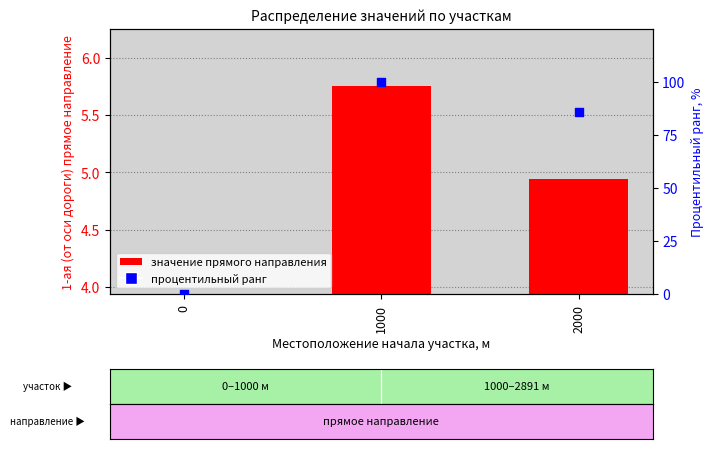

At how many categories does at least one series exceed 86?

1